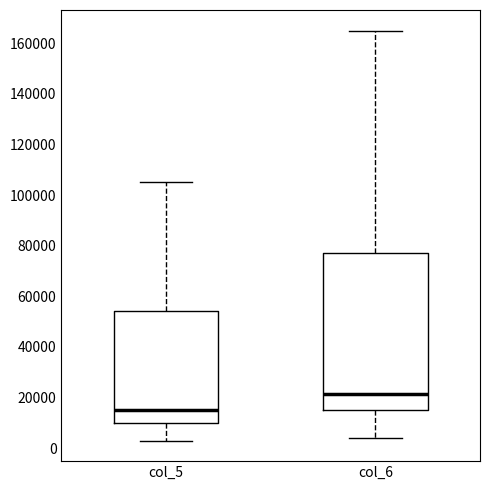

Reading left to right, transcribe this box plot: for each box, give where its median line is, the range the box spans, and where its two whiskers end, as read against the y-axis. The values are not printed on the chart, so give them approximately, as read against the axis.

col_5: median 16000, box 10000 to 54000, whiskers 4000 to 106000
col_6: median 22000, box 16000 to 78000, whiskers 4000 to 164000